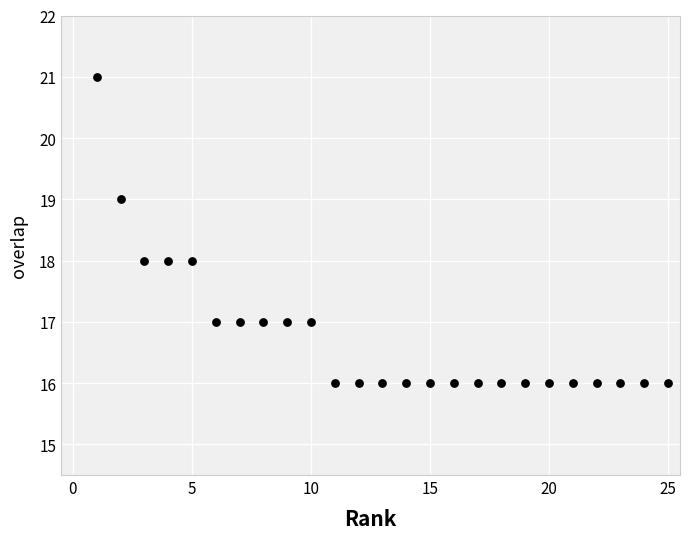

What is the range of Y values (max minus min)?

5